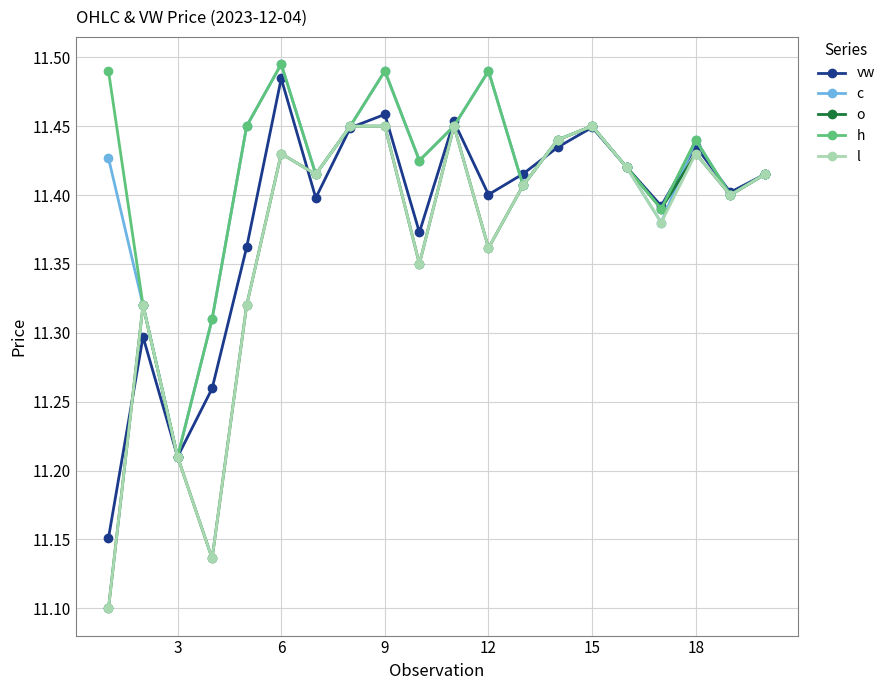

In h, how many points are higher than both neighbors (excluding endpoints)?

5